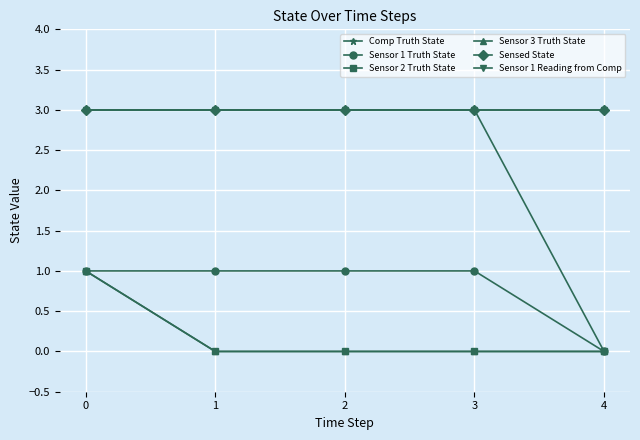

Is it true that Sensed State equals 4 at 3?

False